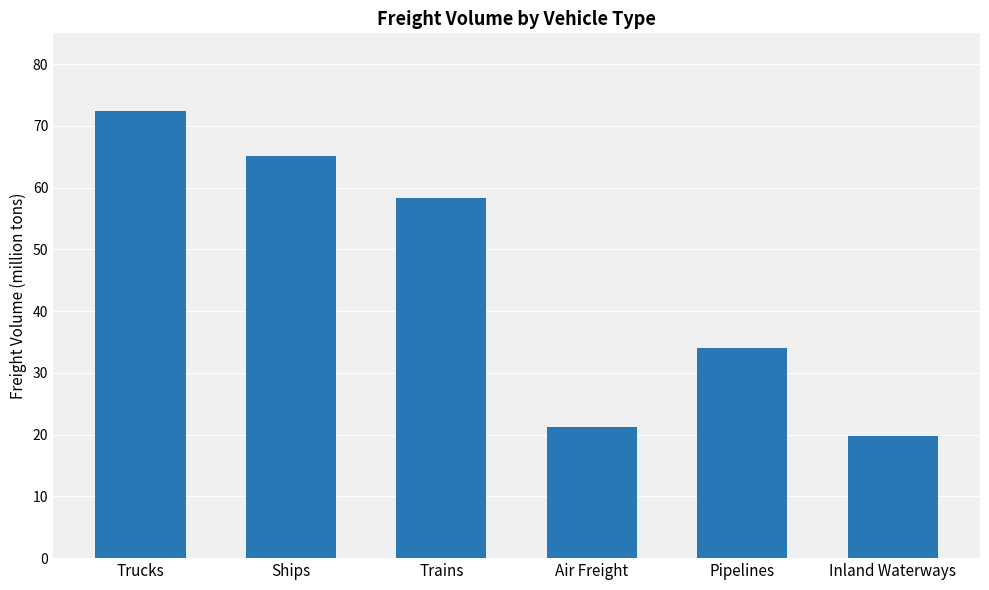

Rank the categories by value from lowest to highest.

Inland Waterways, Air Freight, Pipelines, Trains, Ships, Trucks